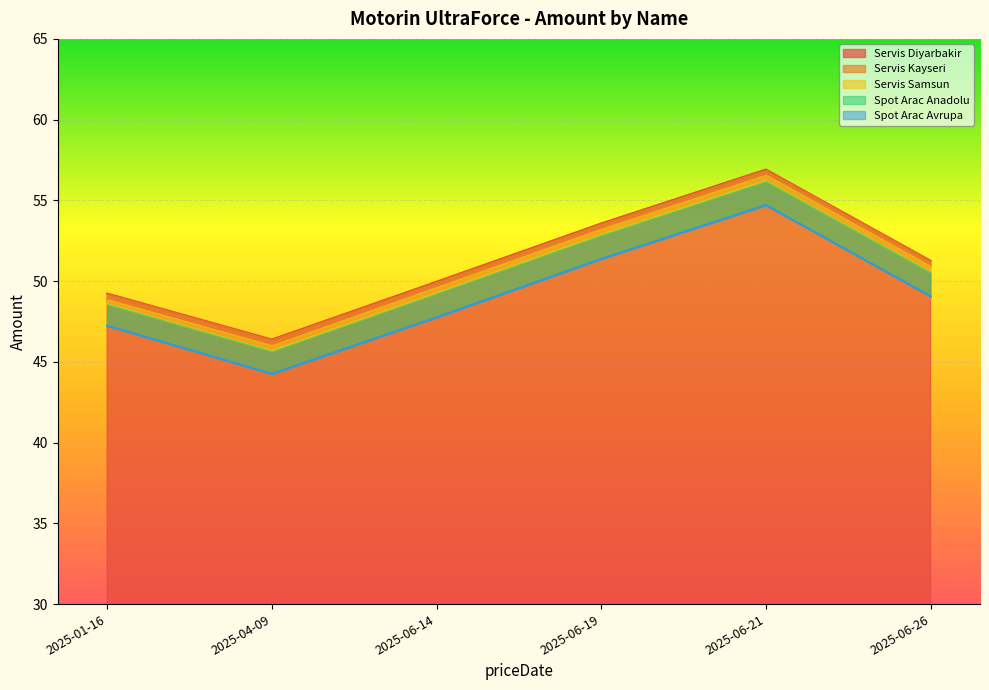

Reading left to right, extract all data points from this chart.

Servis Diyarbakir: 49.2	46.4	50.0	53.6	56.9	51.3
Servis Kayseri: 48.9	46.0	49.6	53.2	56.6	50.9
Servis Samsun: 48.6	45.7	49.2	52.9	56.2	50.5
Spot Arac Anadolu: 47.2	44.3	47.8	51.4	54.7	49.1
Spot Arac Avrupa: 47.2	44.3	47.8	51.4	54.7	49.1